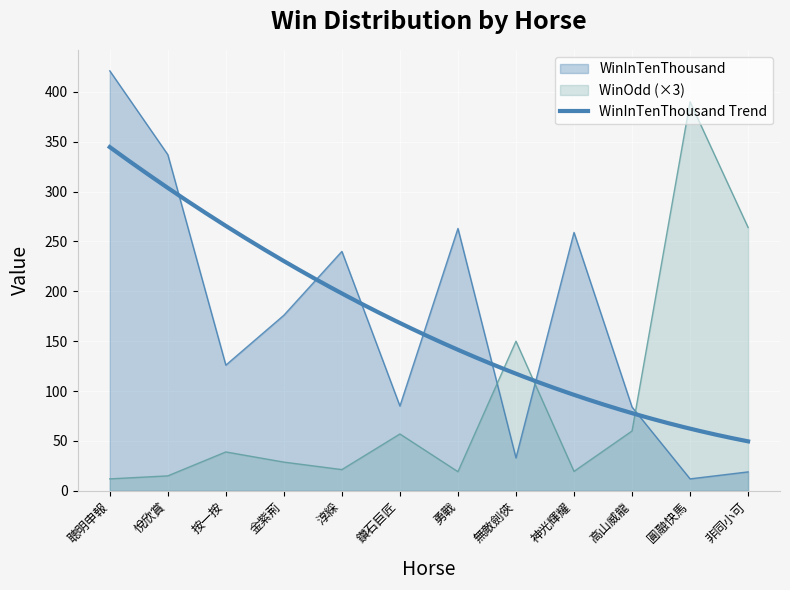

List the series in order of their peak value, highest first.

WinInTenThousand, WinOdd